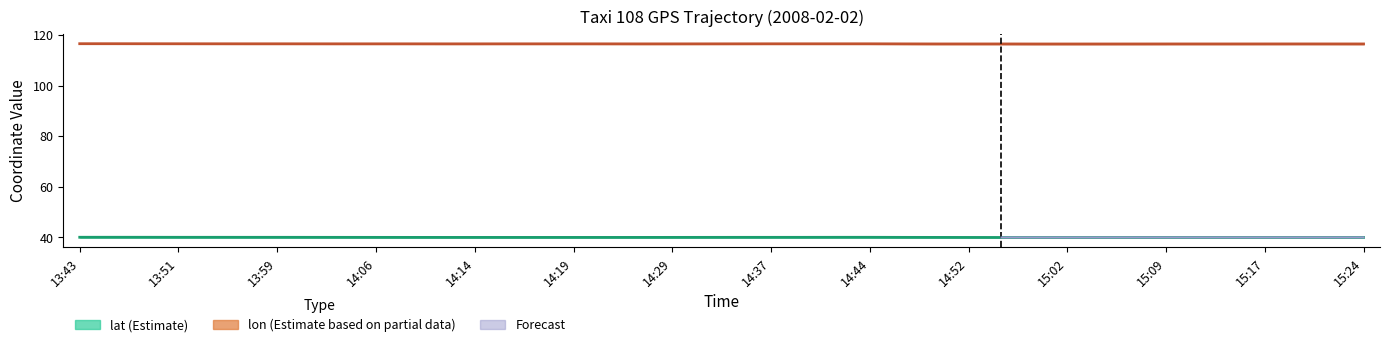

At which category is the sum across all series the highest?

13:43